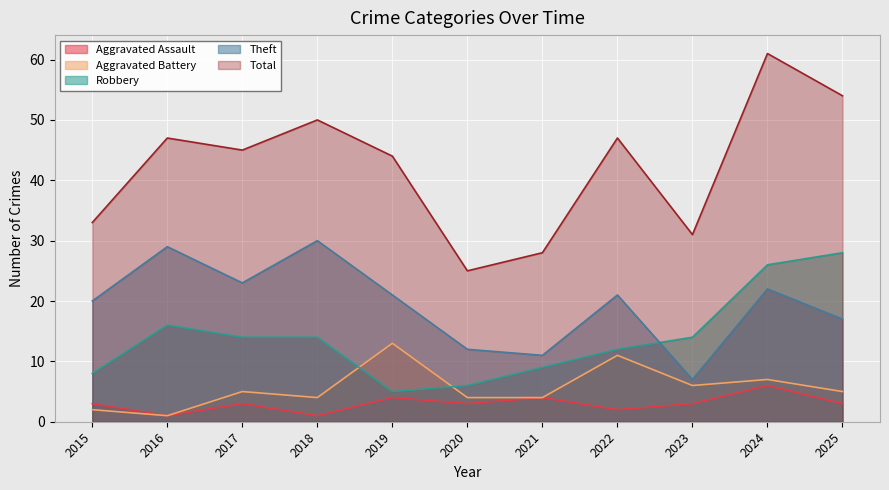

What is the maximum value for Aggravated Assault?

6